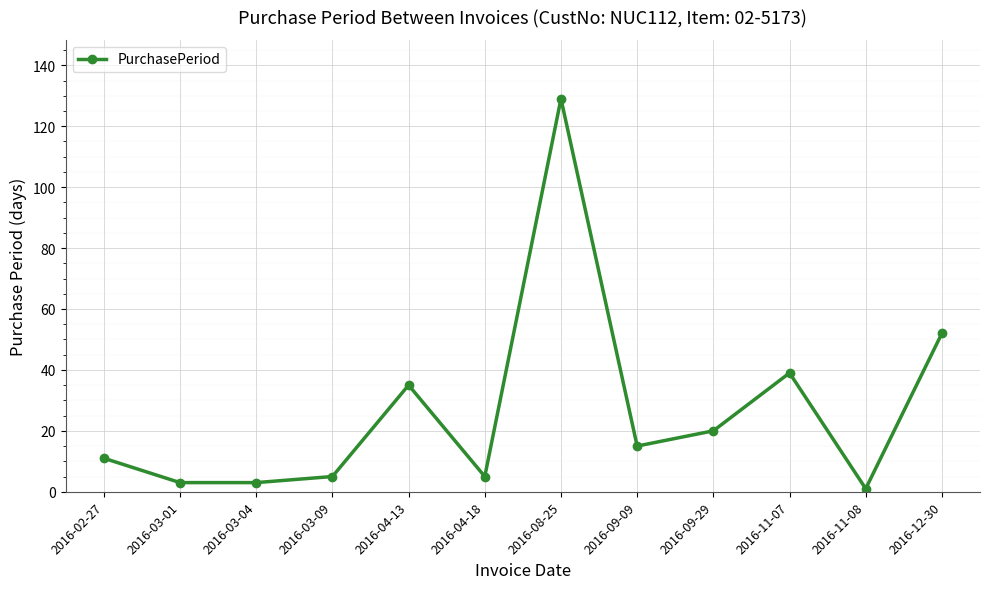

What is the label of the 12th point from the left?

2016-12-30